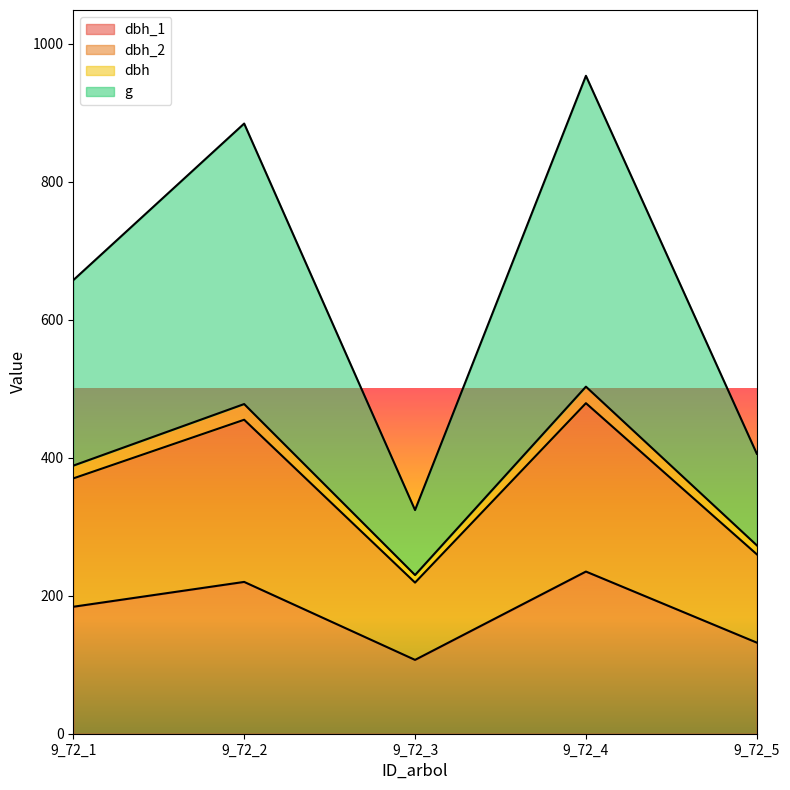

True or false: dbh_2 and dbh_1 cross at least once.

False